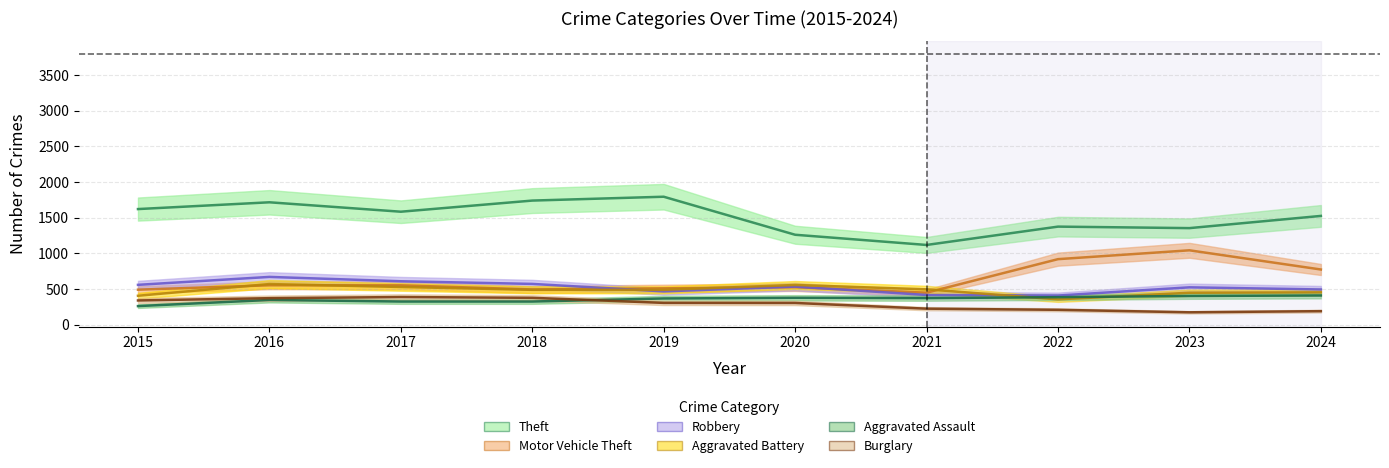

Reading left to right, what are all the values shown in this chart?

Theft: 2015=1621	2016=1716	2017=1584	2018=1740	2019=1794	2020=1261	2021=1118	2022=1375	2023=1354	2024=1525
Motor Vehicle Theft: 2015=491	2016=553	2017=552	2018=494	2019=510	2020=526	2021=449	2022=919	2023=1043	2024=774
Robbery: 2015=559	2016=670	2017=609	2018=572	2019=467	2020=534	2021=417	2022=409	2023=524	2024=494
Aggravated Battery: 2015=406	2016=570	2017=529	2018=489	2019=489	2020=557	2021=496	2022=355	2023=448	2024=454
Aggravated Assault: 2015=261	2016=347	2017=325	2018=325	2019=368	2020=377	2021=373	2022=386	2023=403	2024=410
Burglary: 2015=340	2016=372	2017=388	2018=377	2019=306	2020=305	2021=225	2022=209	2023=174	2024=190